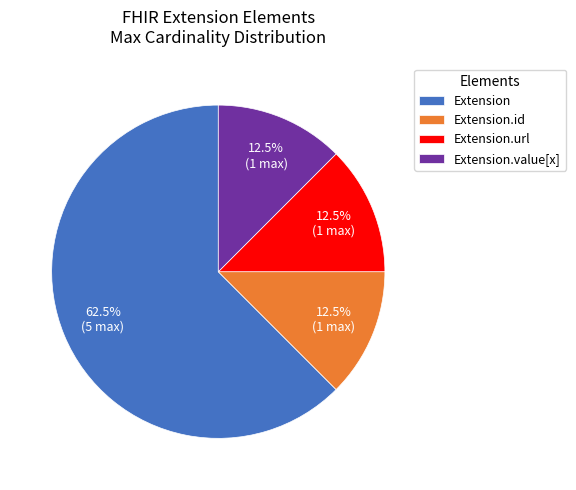

What is the majority slice?

Extension